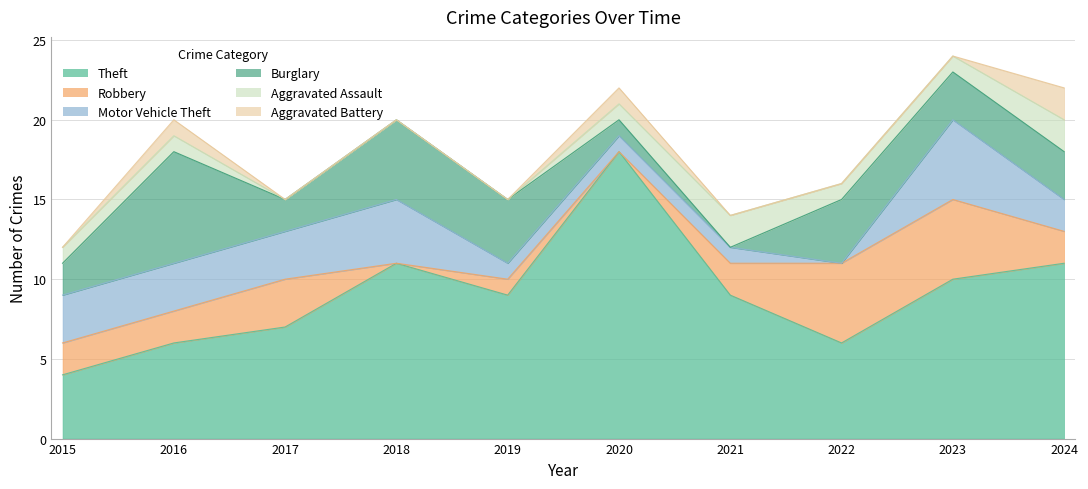

At how many categories does at least one series exceed 10?

3